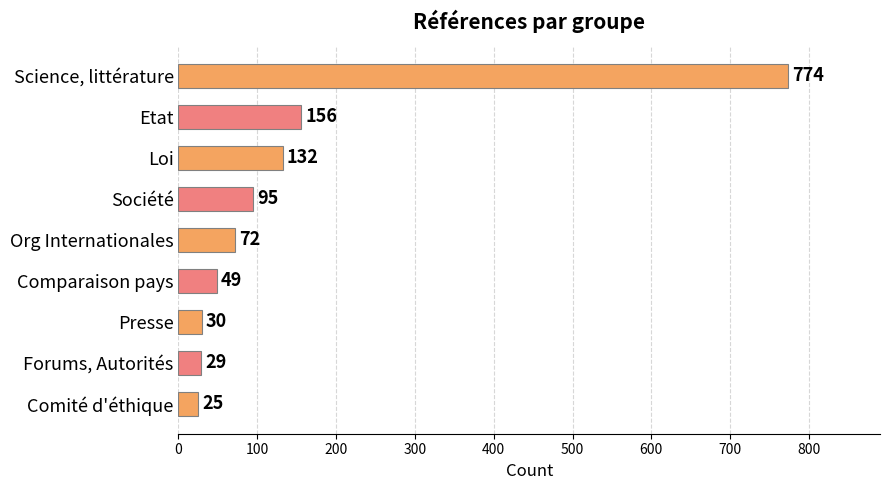

What is the maximum value shown in the chart?

774